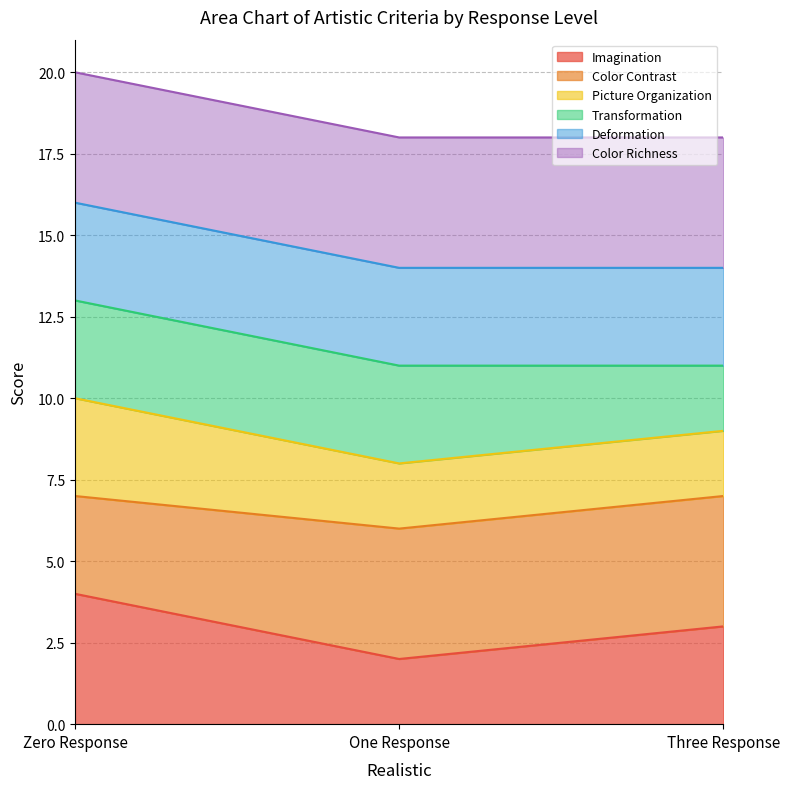

Between Zero Response and One Response, which is larger?

Zero Response